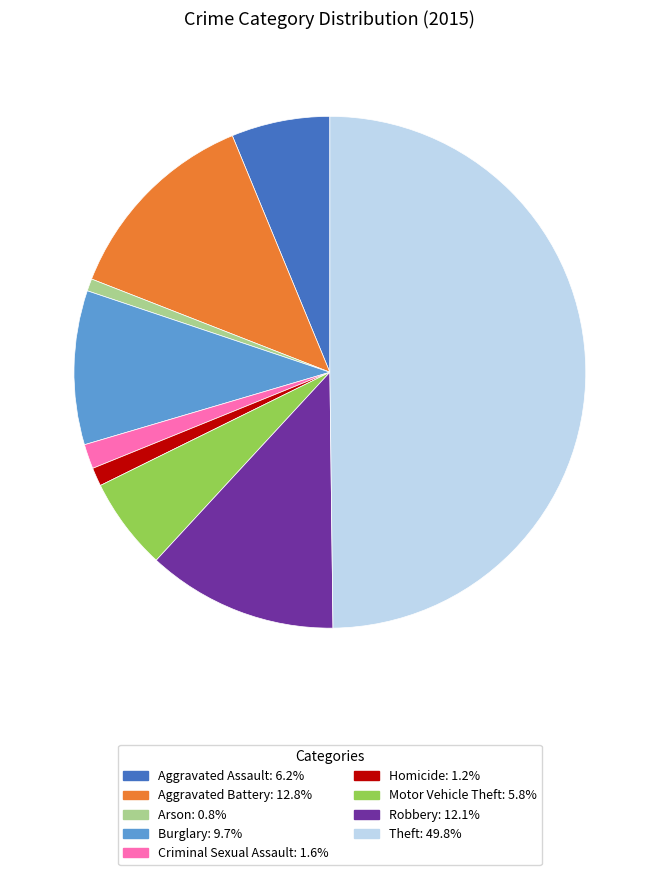

Combined, do Robbery and Aggravated Assault account for over 50%?

No